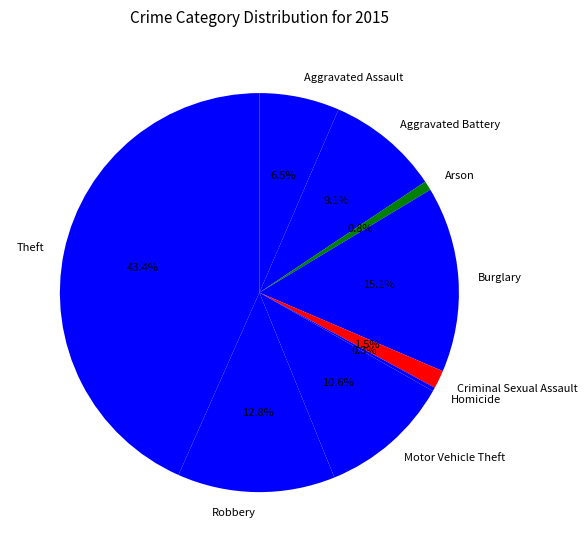

Is there a majority slice in this chart?

No